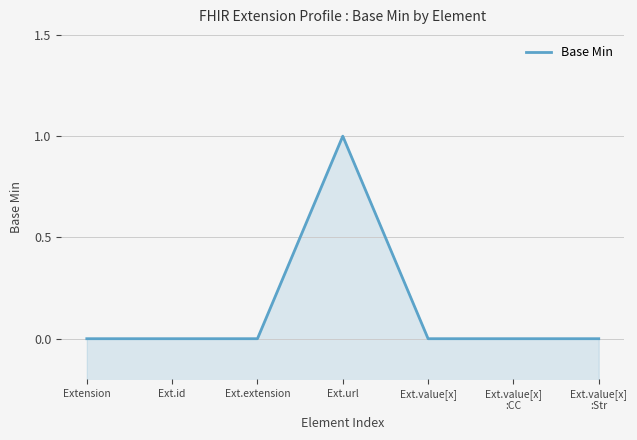

What is the difference between the values at Ext.id and Ext.url?

1